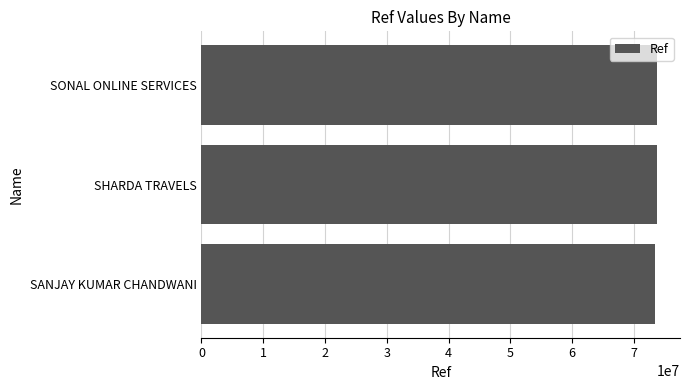

What is the minimum value shown in the chart?

73401995